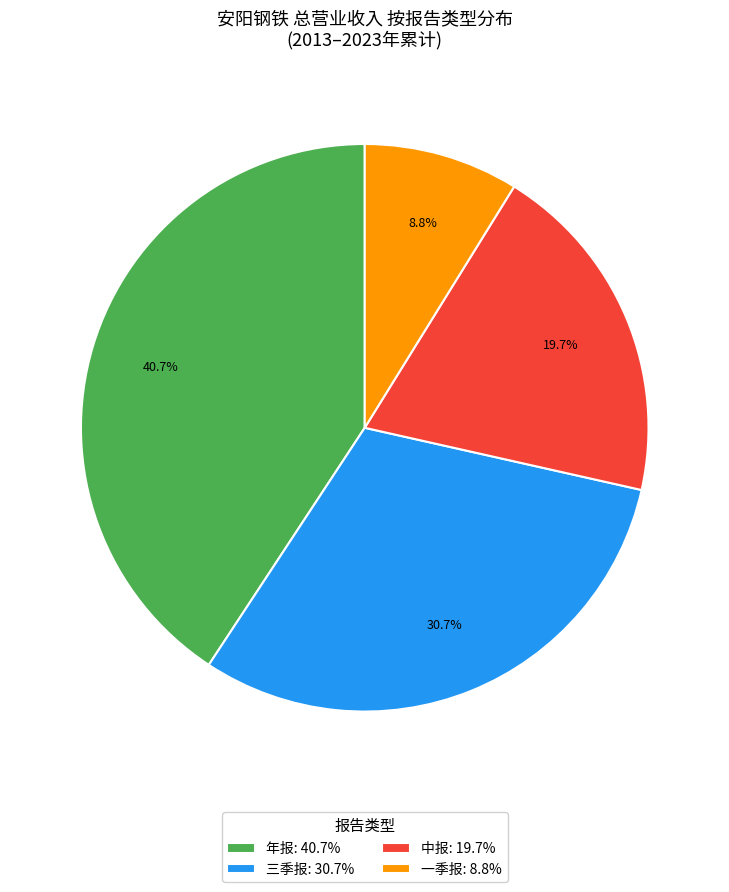

Combined, do 中报: 19.7% and 三季报: 30.7% account for over 50%?

Yes